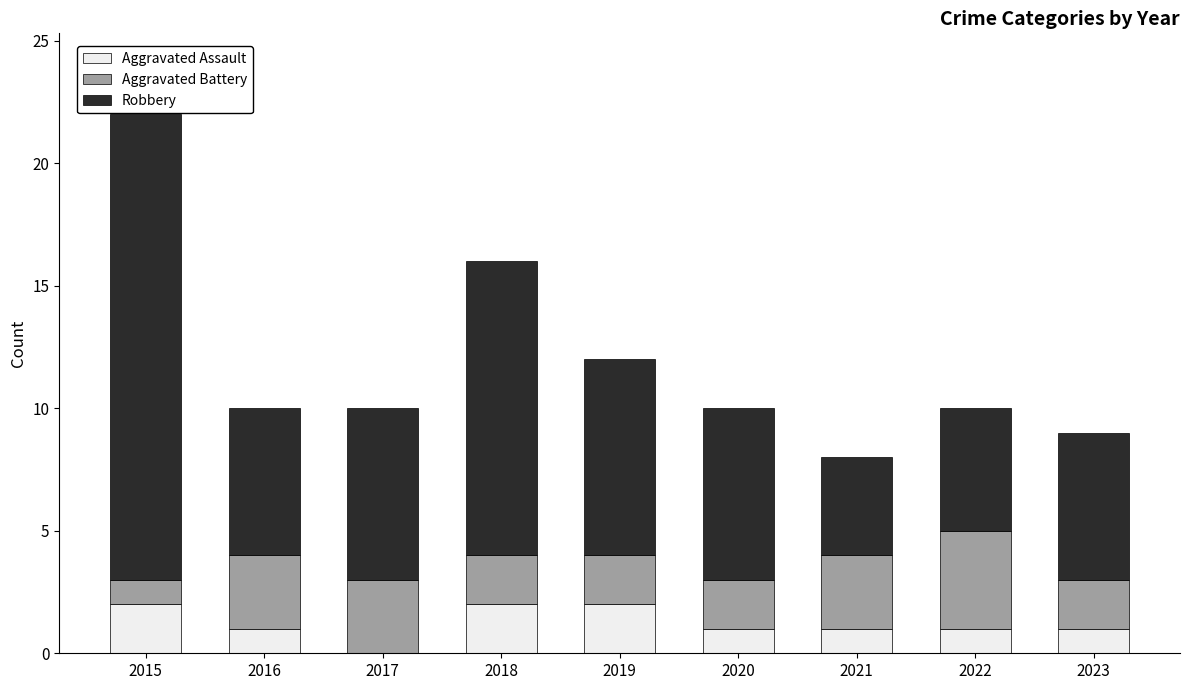

The value of Aggravated Assault at 2019 is 1. True or false?

False